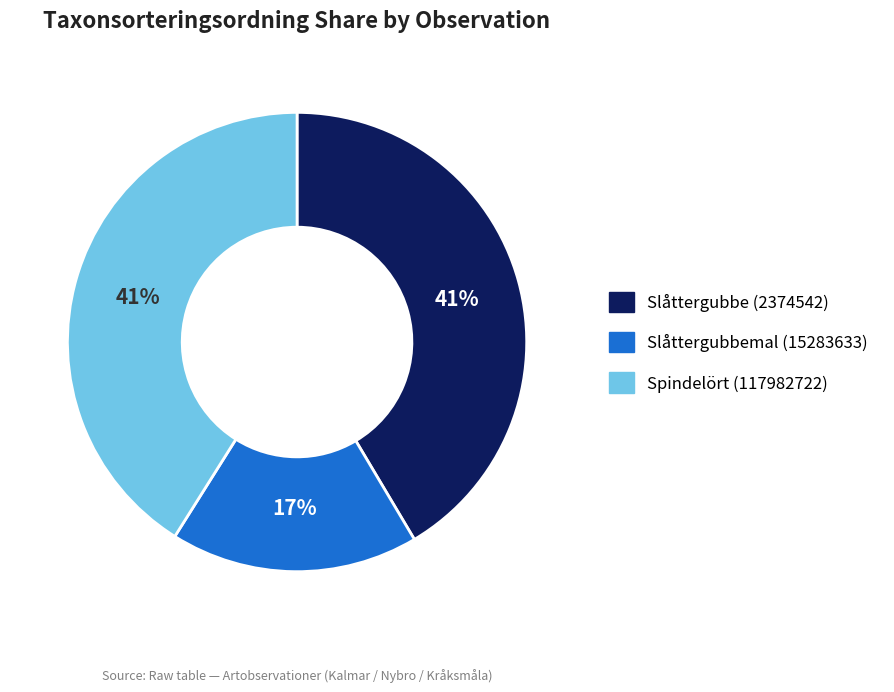

Is it true that Slåttergubbemal (15283633) is 17% of the pie?

True